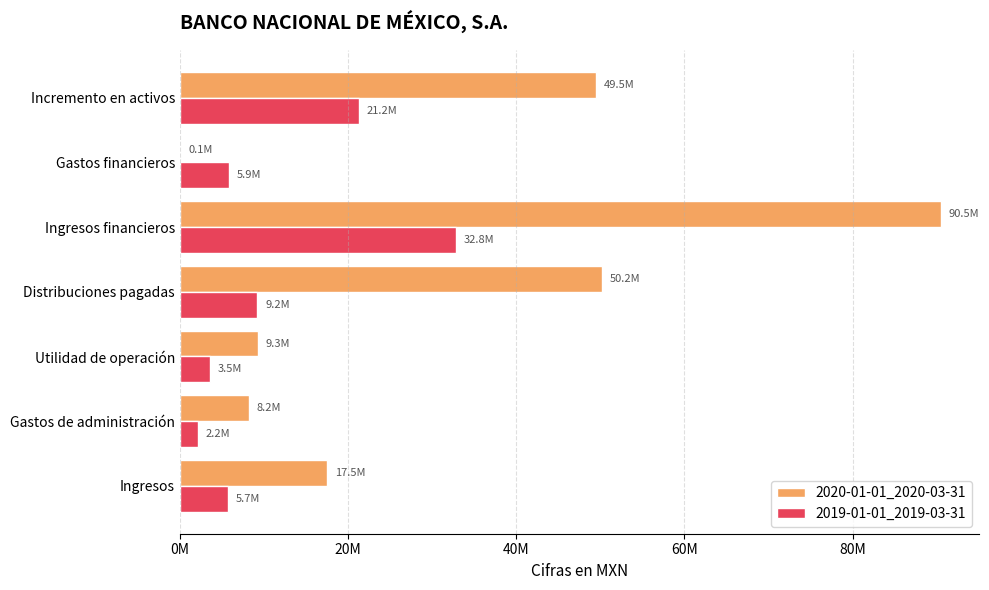

What are all the series names shown in the legend?

2020-01-01_2020-03-31, 2019-01-01_2019-03-31